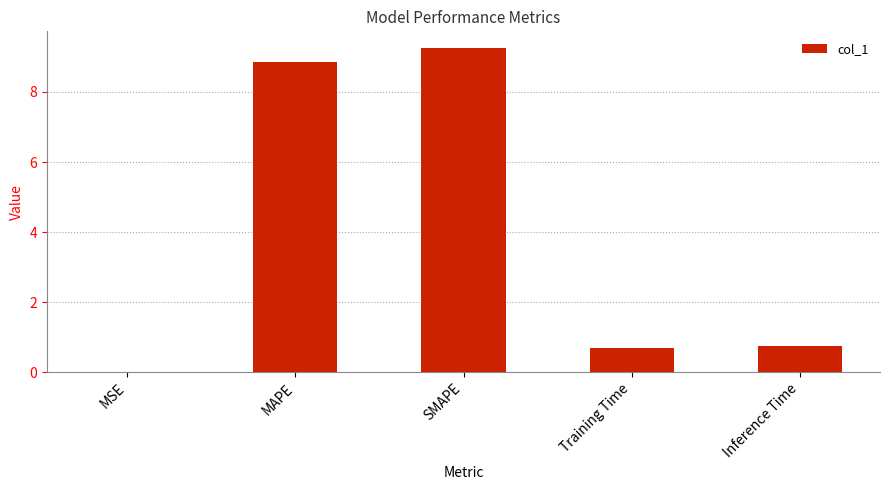

What is the sum of the values at SMAPE and MAPE?

18.1